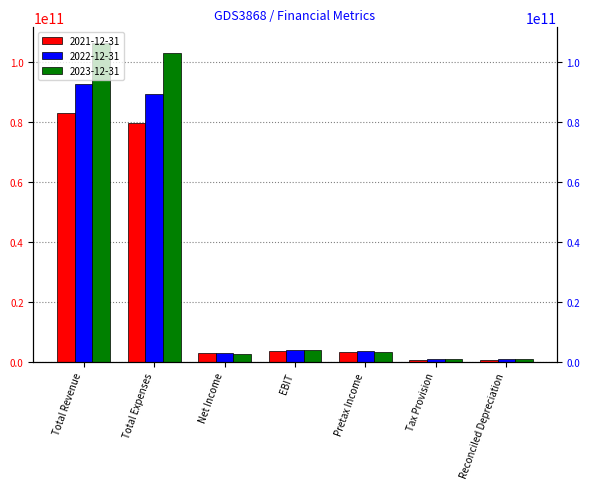

At how many categories does at least one series exceed 47947164519?

2